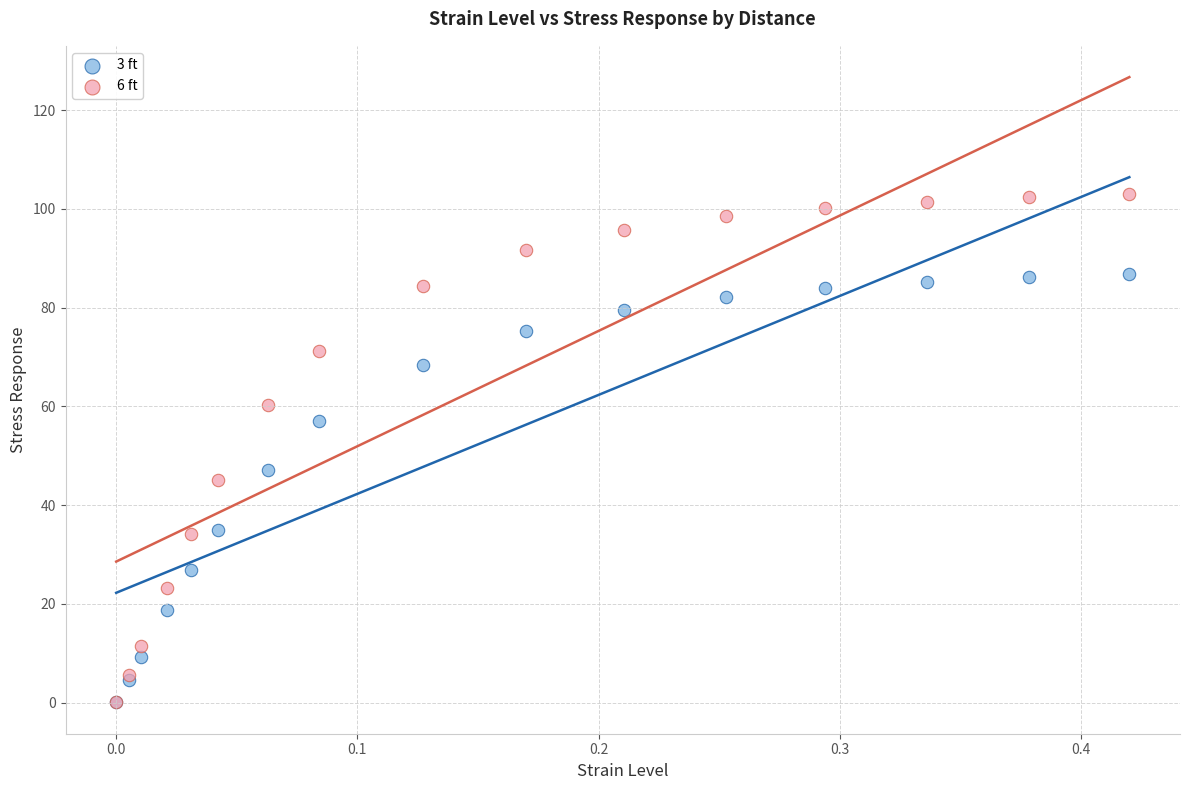

Across all series, what Y value is closest to 51?

47.1